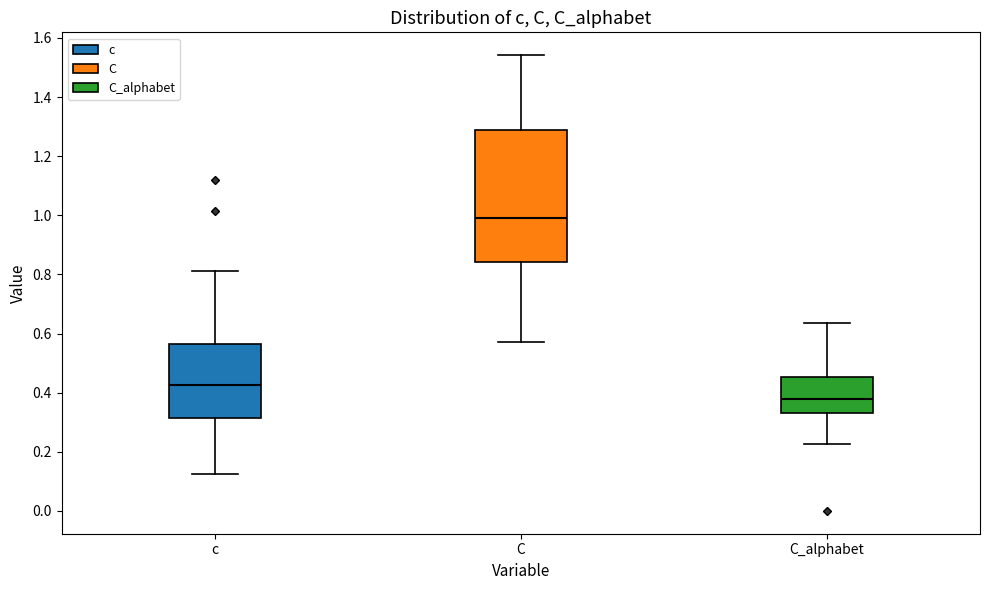

Reading left to right, transcribe this box plot: for each box, give where its median line is, the range the box spans, and where its two whiskers end, as read against the y-axis. The values are not printed on the chart, so give them approximately, as read against the axis.

c: median 0.42, box 0.32 to 0.56, whiskers 0.12 to 0.82
C: median 1.00, box 0.84 to 1.28, whiskers 0.58 to 1.54
C_alphabet: median 0.38, box 0.34 to 0.46, whiskers 0.22 to 0.64